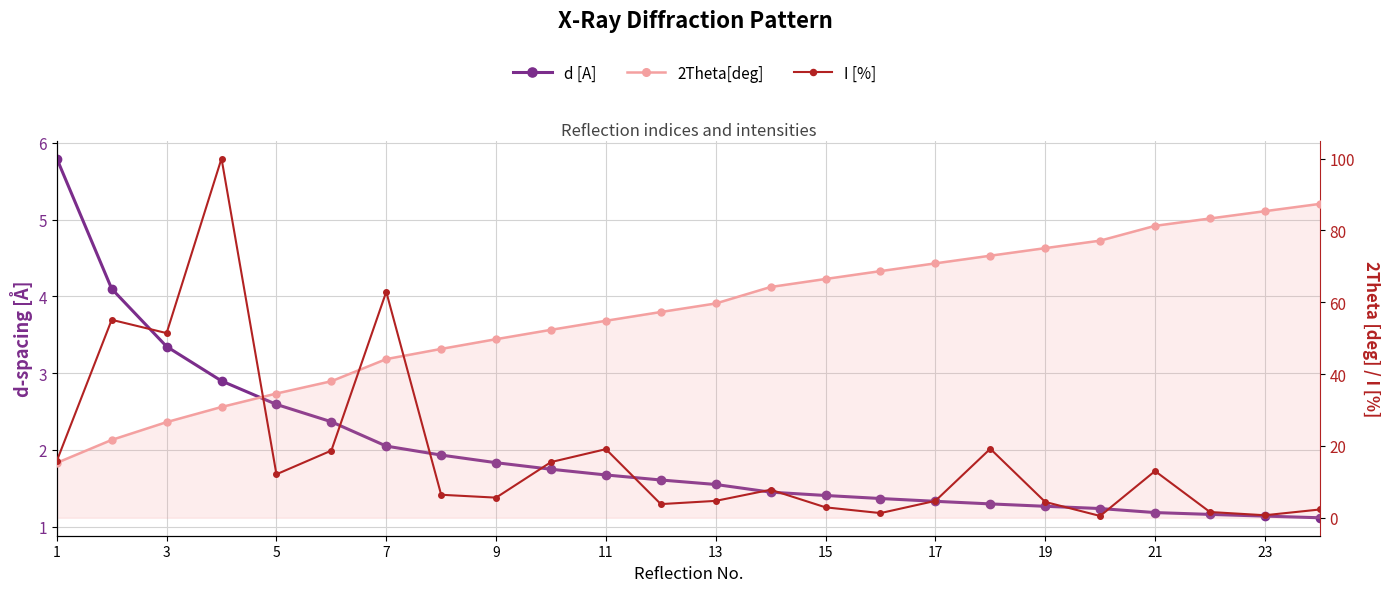

What are all the series names shown in the legend?

d [A], 2Theta[deg], I [%]